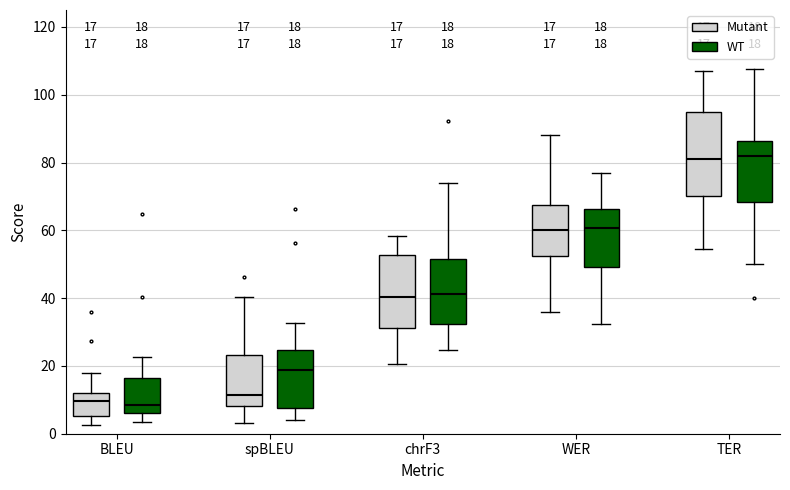

Which box is the tallest, from its lower edge to its upper edge?

TER (Mutant)